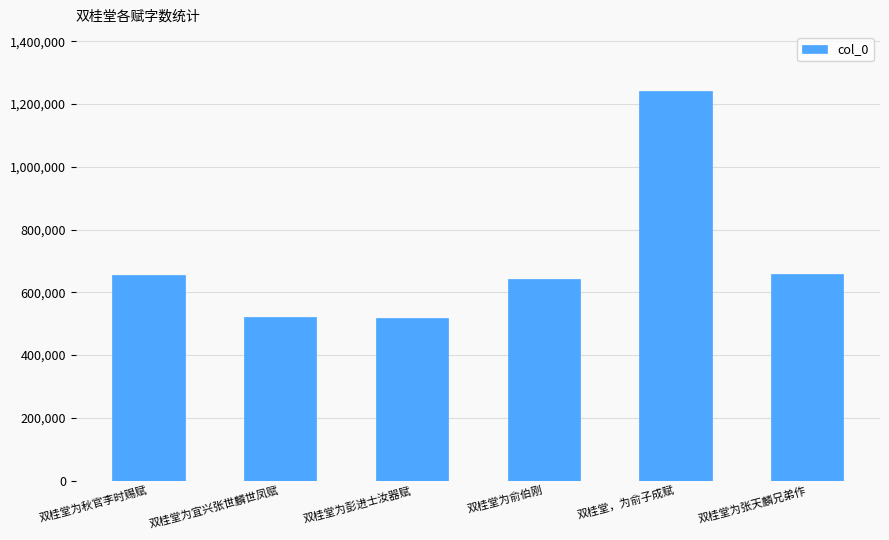

Does the chart contain any negative values?

No